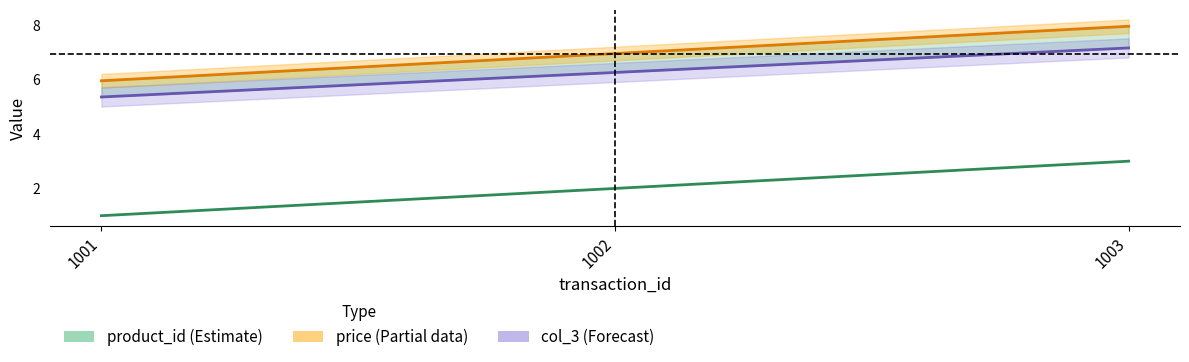

How many categories are shown in the chart?

3